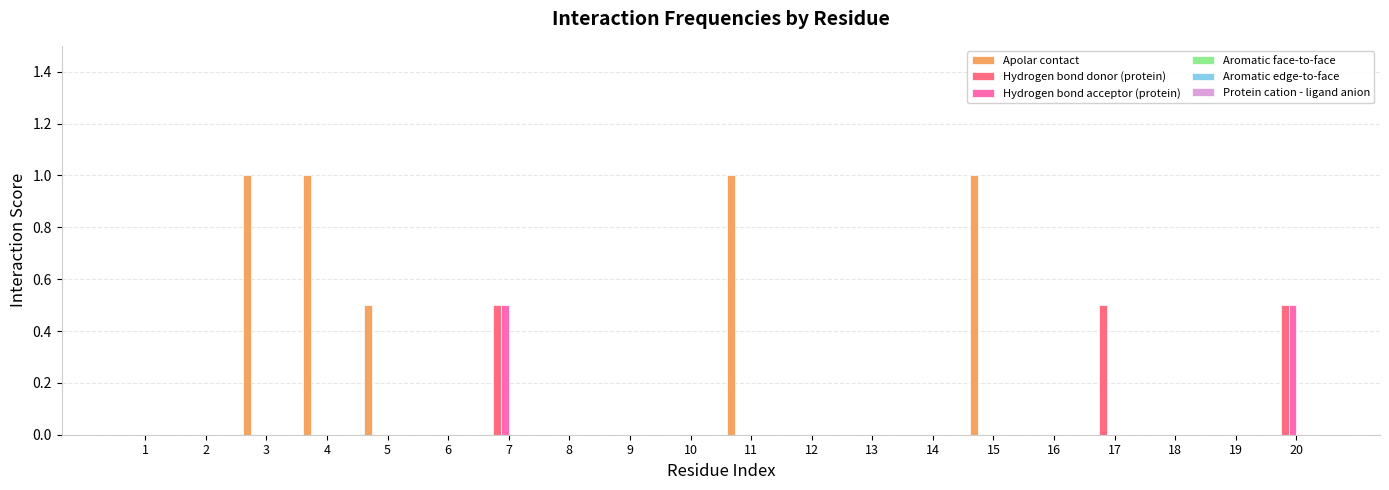

Are the bars grouped side by side (vs. stacked)?

Yes